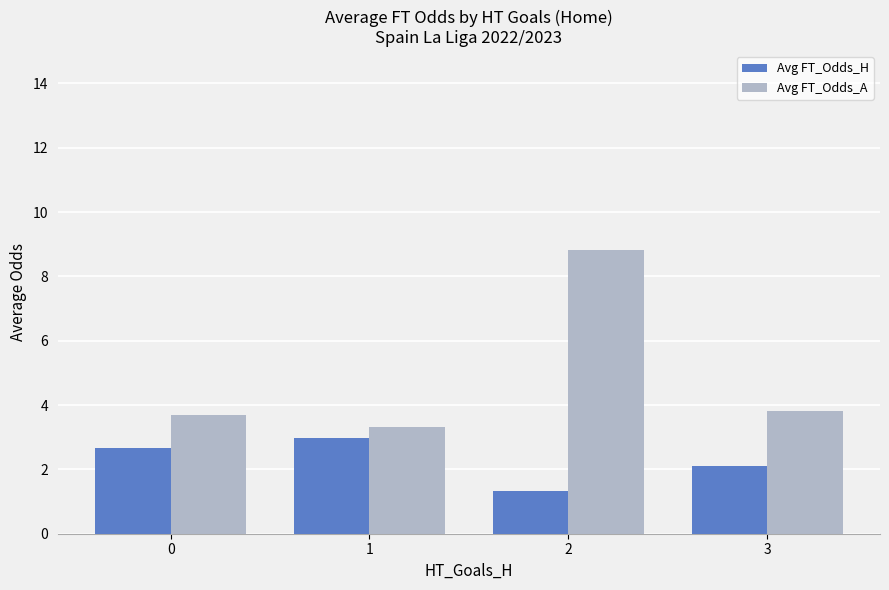

Rank the series by their maximum value, from highest to lowest.

Avg FT_Odds_A, Avg FT_Odds_H